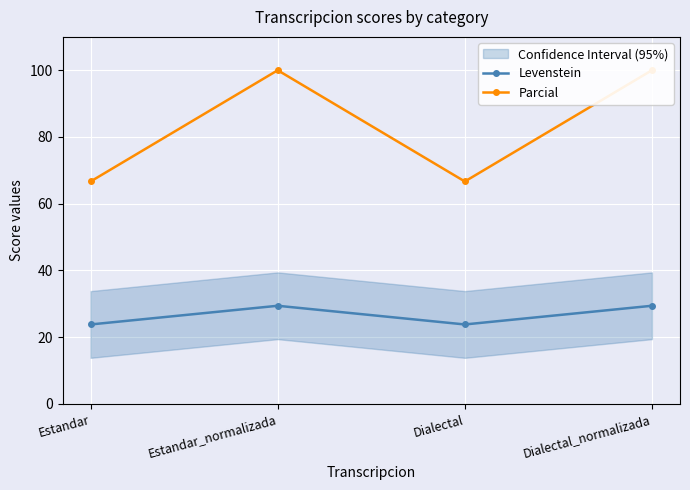

What is the label of the 1st point from the left?

Estandar